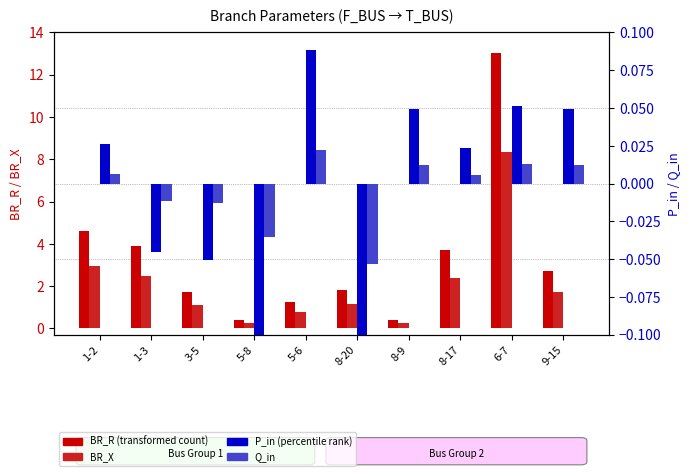

Read the P_in value at 8-20.

-0.2